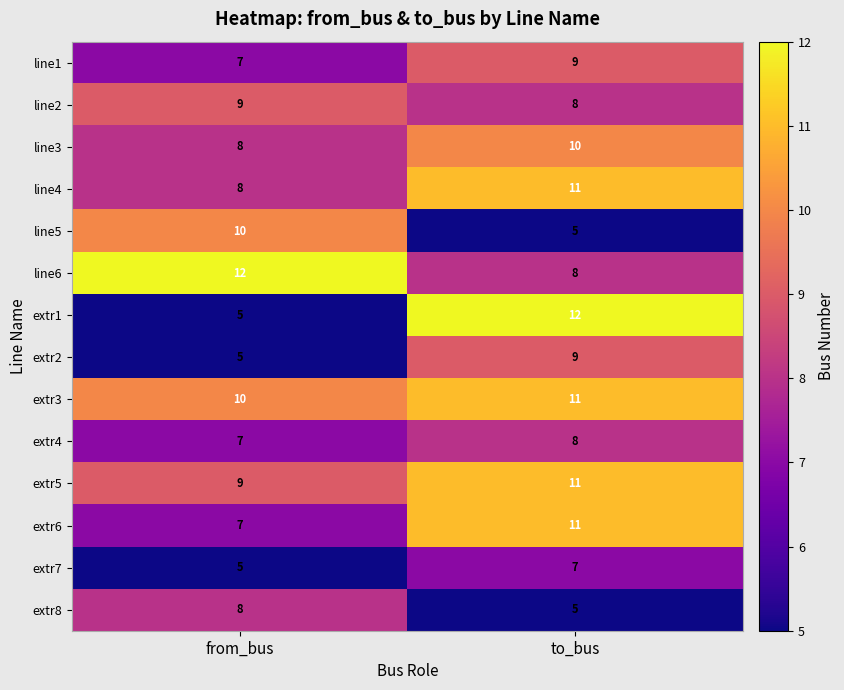

The line5 series shows 5 at to_bus. True or false?

True